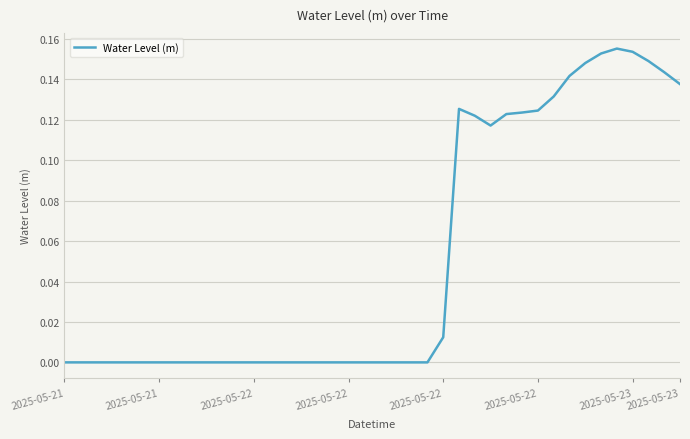

How many categories are shown in the chart?

40